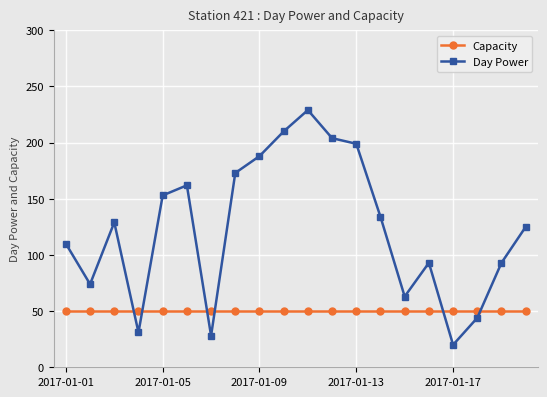

List the series in order of their peak value, lowest first.

Capacity, Day Power